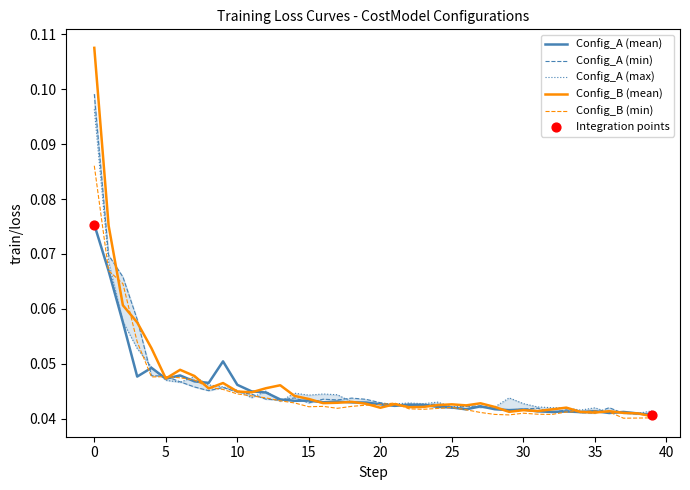

Which series reaches the maximum Y coordinate?

Config_B (mean)